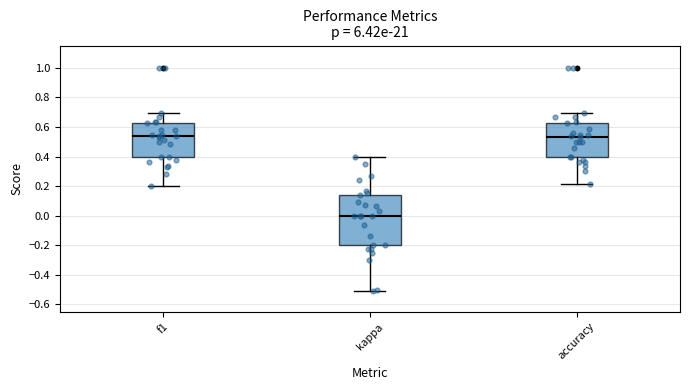

Reading left to right, read every box against the y-axis: the position of its median line, the range the box covers, and the ends of its whiskers. The values are not printed on the chart, so give them approximately, as read against the axis.

f1: median 0.54, box 0.40 to 0.62, whiskers 0.20 to 0.70
kappa: median 0.00, box -0.20 to 0.14, whiskers -0.50 to 0.40
accuracy: median 0.54, box 0.40 to 0.62, whiskers 0.22 to 0.70